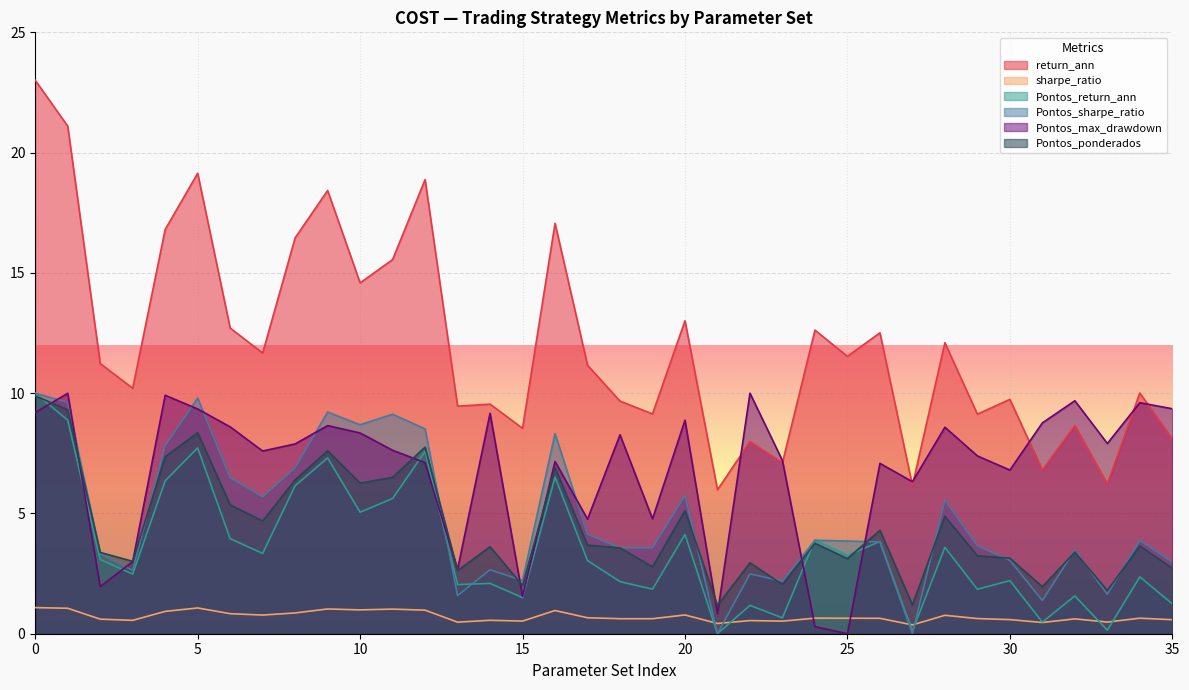

What is the sum of all return_ann values?

432.0